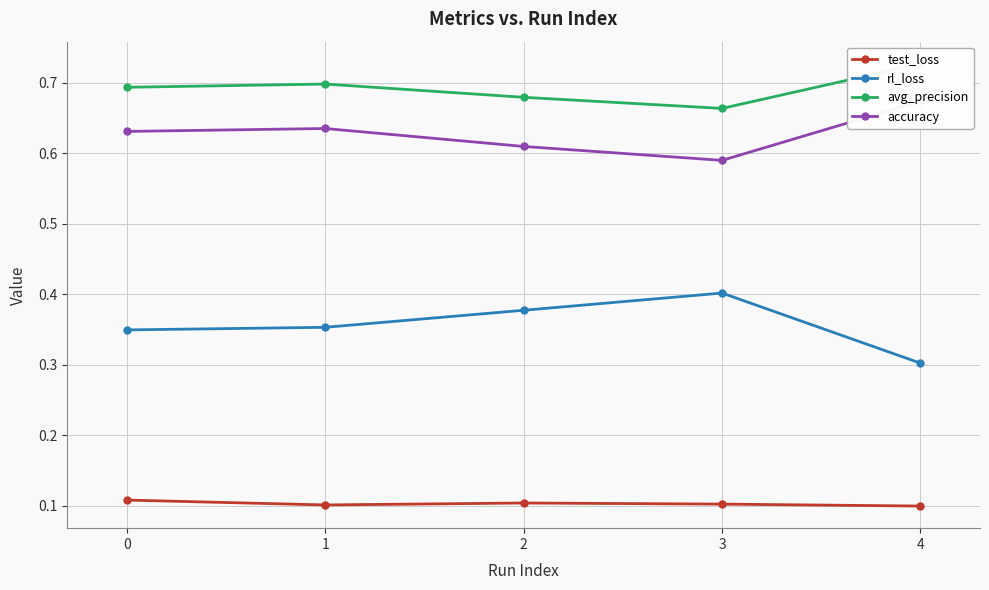

Count the number of categories in the chart.

5